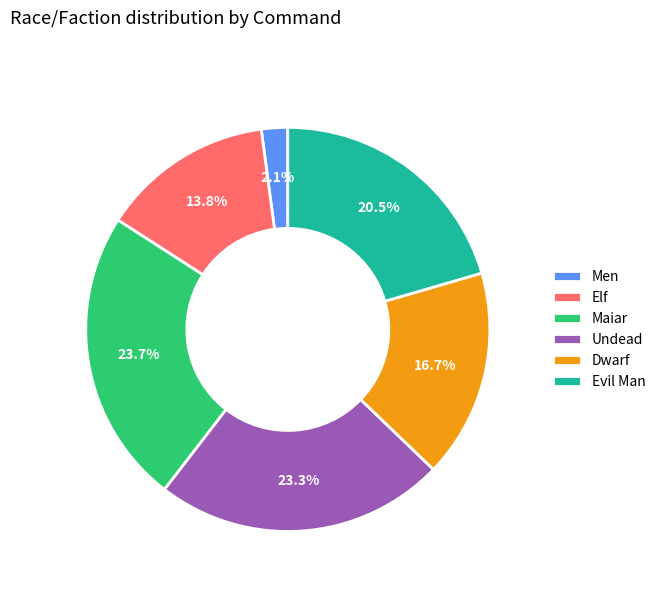

How many slices are in this pie chart?

6